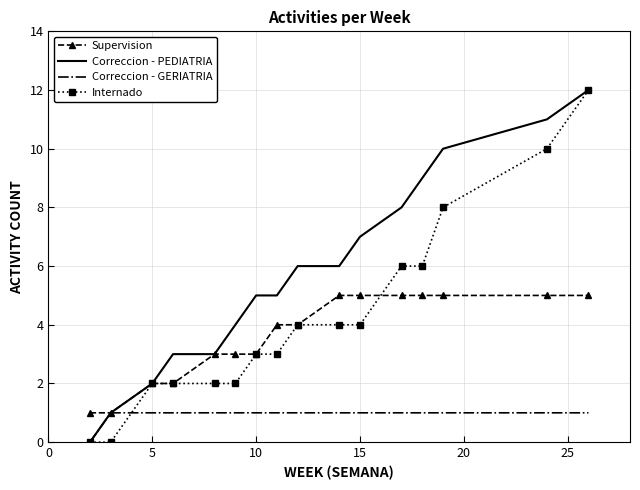

Which series has the largest total across all categories?

Correccion - PEDIATRIA